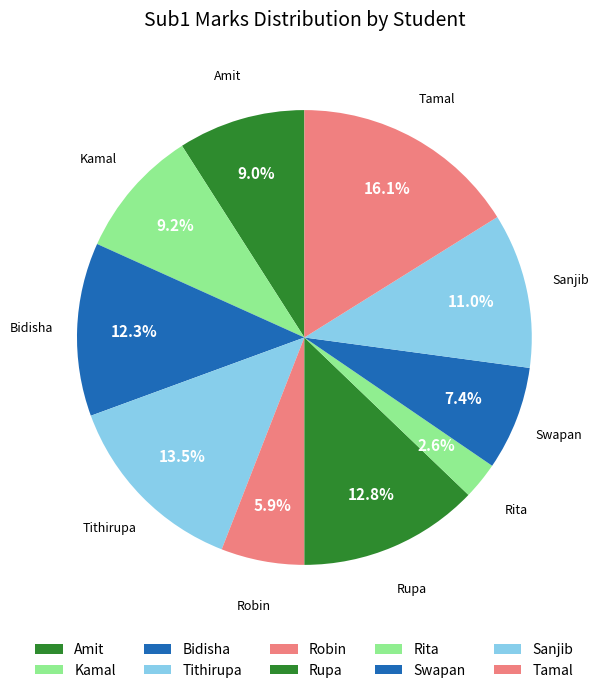

How many segments does this pie chart have?

10